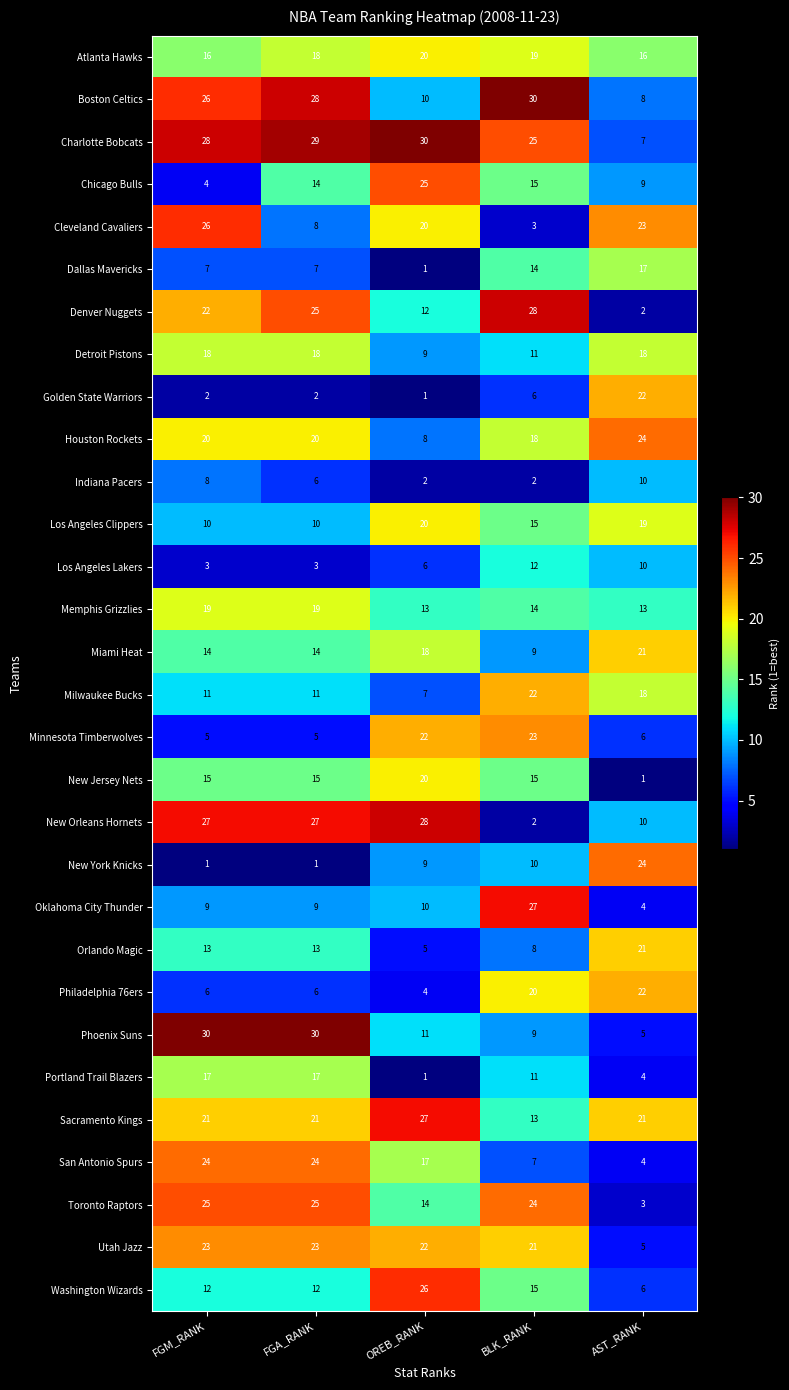

What is the highest value of the Milwaukee Bucks series?

22